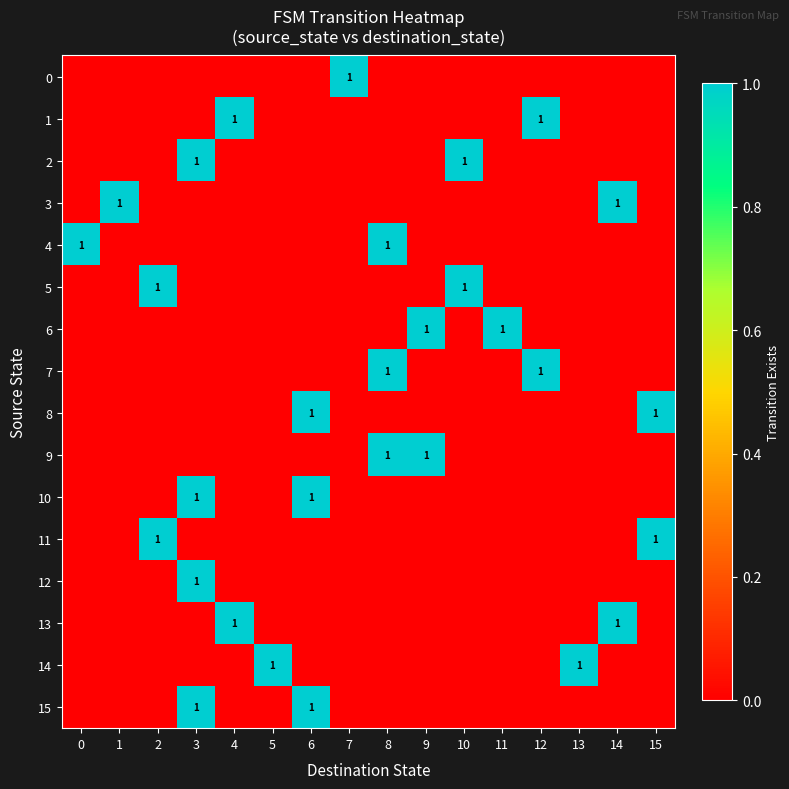

Is it true that 7 equals 0 at 3?

True